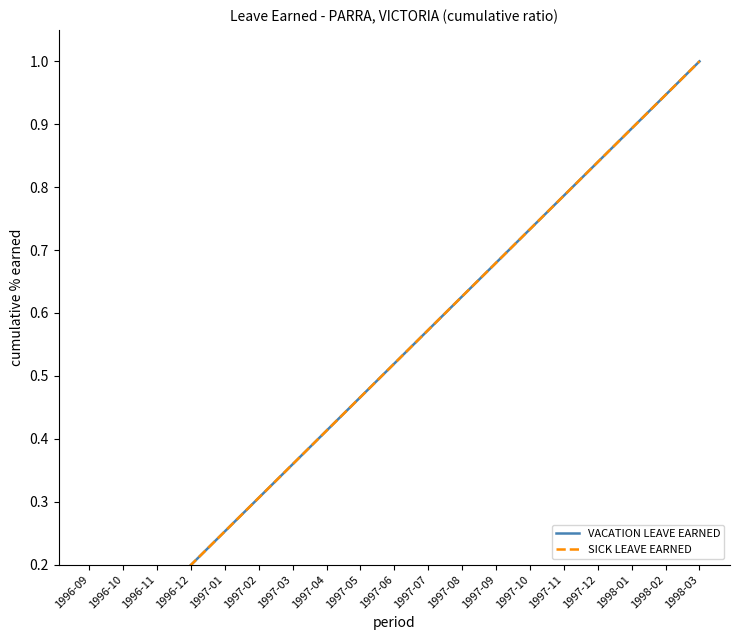

What is the greatest value displayed?

1.0